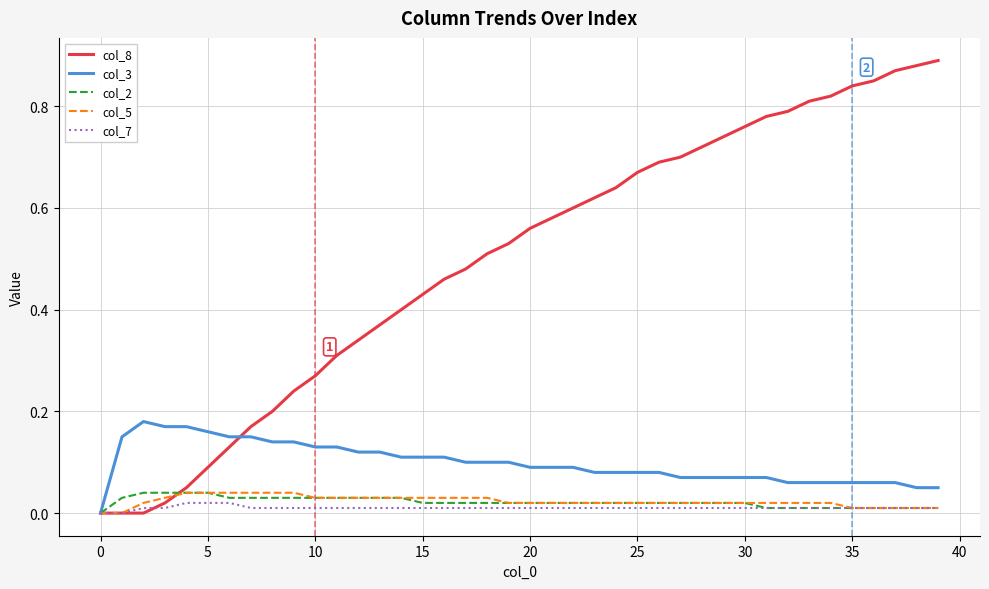

Which series has the widest spread of values?

col_8